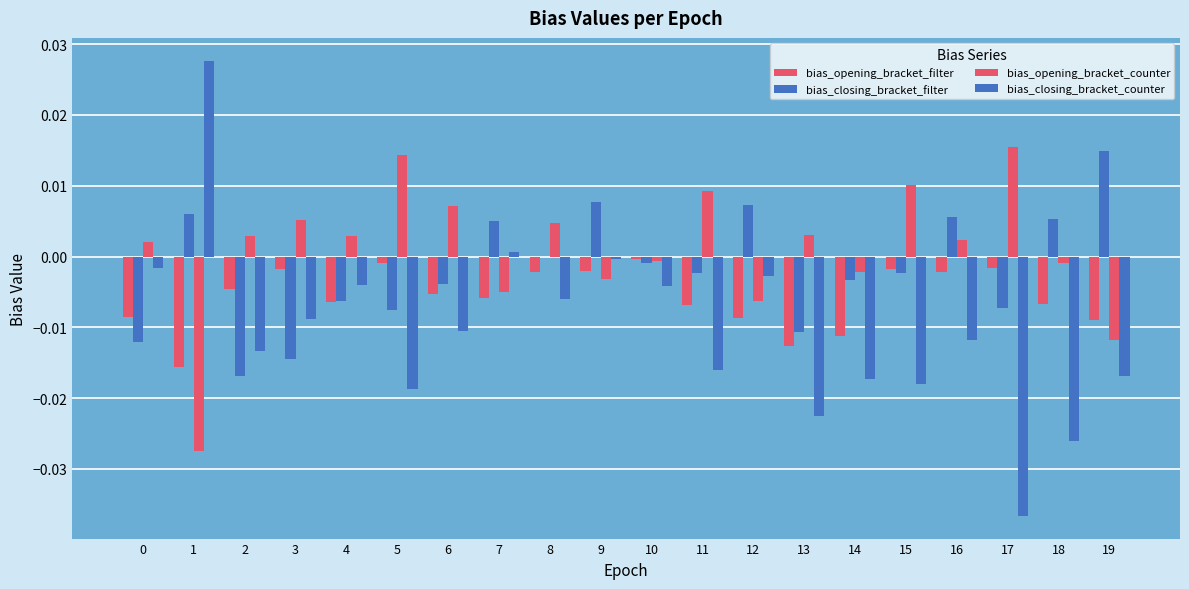

Count the number of data series in this chart.

4